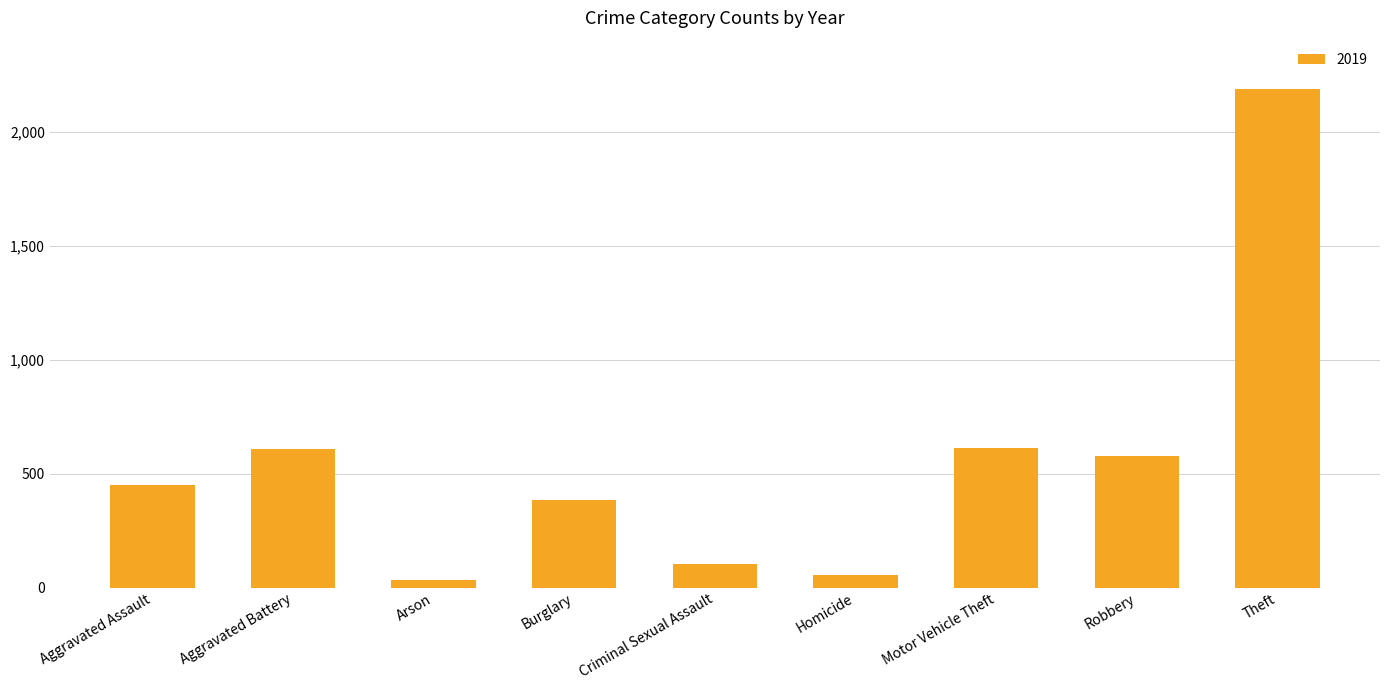

How many categories are shown in the chart?

9